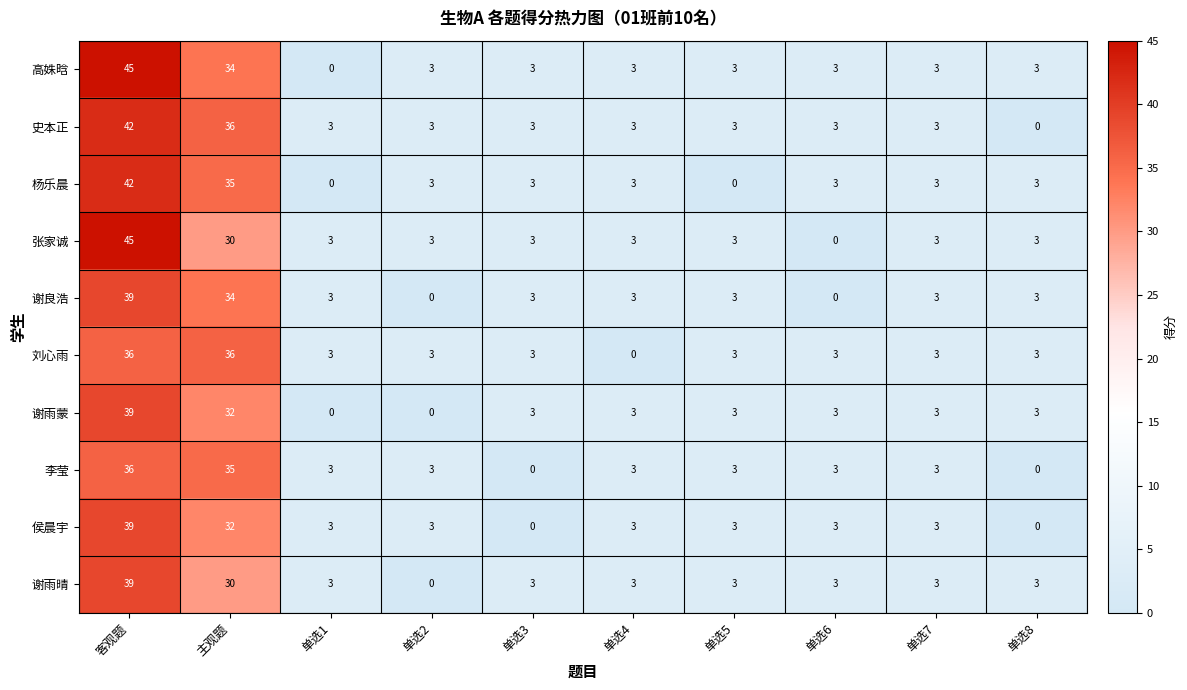

What is the difference between the highest and lowest values at 单选3?

3